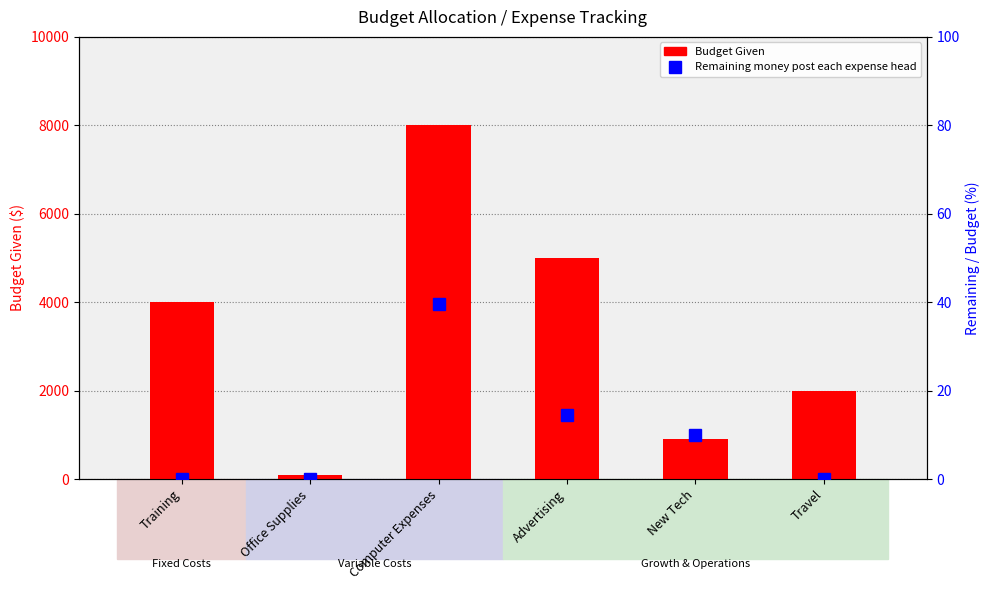

What is the difference between the maximum and minimum values in the Remaining money post each expense head series?

39.5